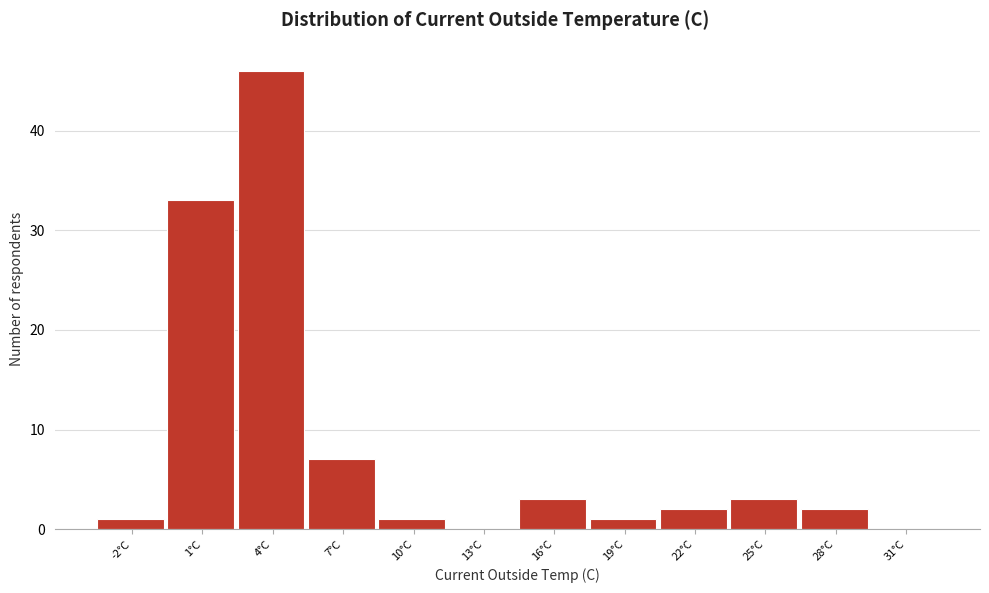

Reading left to right, extract all data points from this chart.

-2°C=1	1°C=33	4°C=46	7°C=7	10°C=1	13°C=0	16°C=3	19°C=1	22°C=2	25°C=3	28°C=2	31°C=0